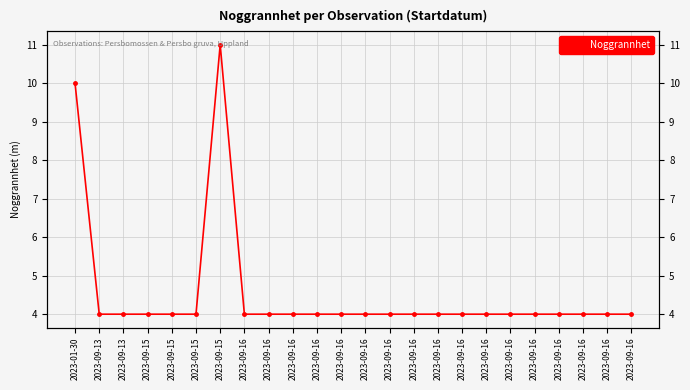

List the labels in order of value, largest first.

2023-09-15, 2023-01-30, 2023-09-13, 2023-09-13, 2023-09-15, 2023-09-15, 2023-09-15, 2023-09-16, 2023-09-16, 2023-09-16, 2023-09-16, 2023-09-16, 2023-09-16, 2023-09-16, 2023-09-16, 2023-09-16, 2023-09-16, 2023-09-16, 2023-09-16, 2023-09-16, 2023-09-16, 2023-09-16, 2023-09-16, 2023-09-16